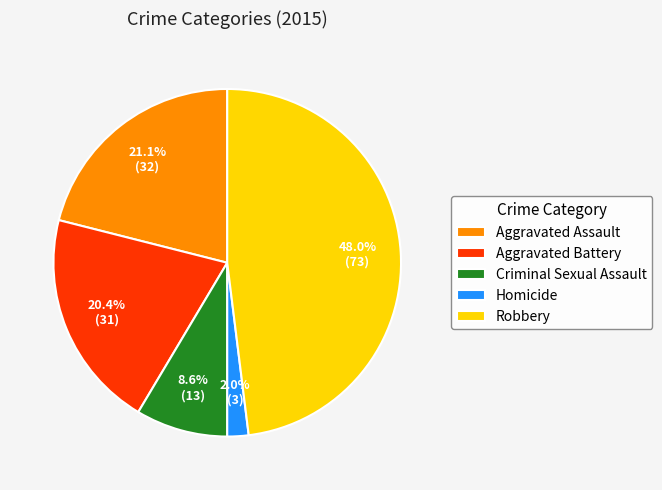

Is it true that Criminal Sexual Assault is 22% of the pie?

False